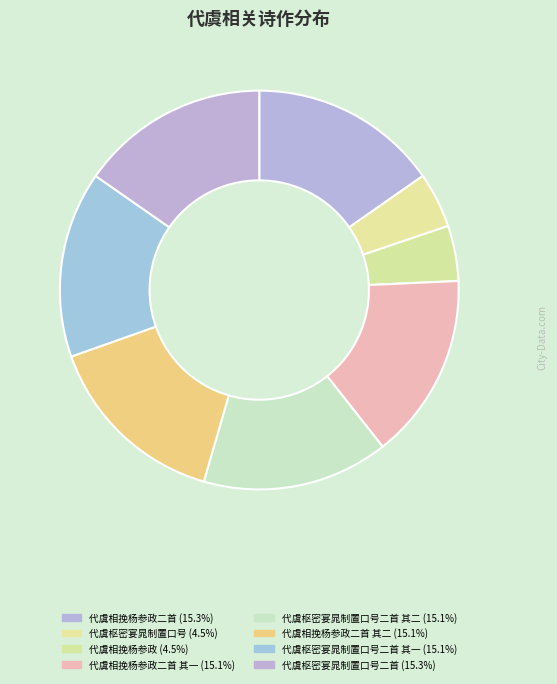

Count the number of slices in the pie.

8